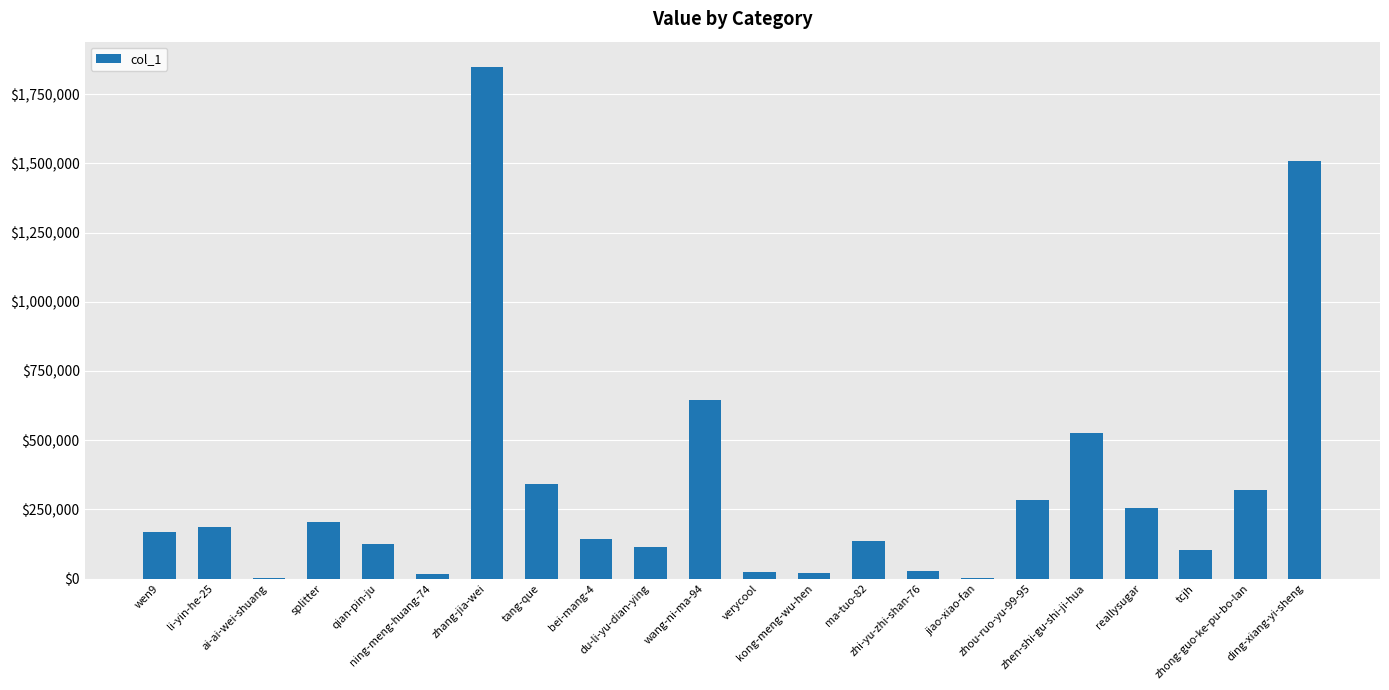

What is the maximum value shown in the chart?

1847488